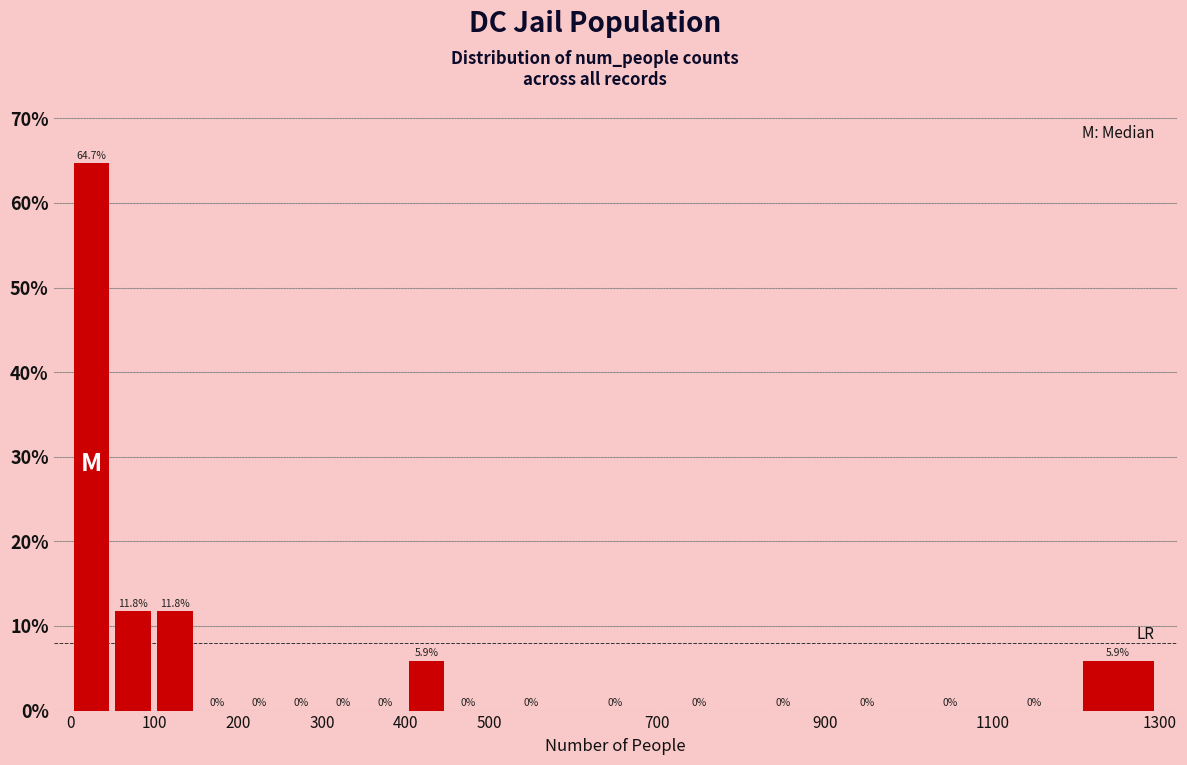

Reading left to right, list every bar in this chart as the range it spans on the x-axis followed by its height.

0 to 50: 64.7
50 to 100: 11.8
100 to 150: 11.8
150 to 200: 0.0
200 to 250: 0.0
250 to 300: 0.0
300 to 350: 0.0
350 to 400: 0.0
400 to 450: 5.9
450 to 500: 0.0
500 to 600: 0.0
600 to 700: 0.0
700 to 800: 0.0
800 to 900: 0.0
900 to 1000: 0.0
1000 to 1100: 0.0
1100 to 1200: 0.0
1200 to 1300: 5.9